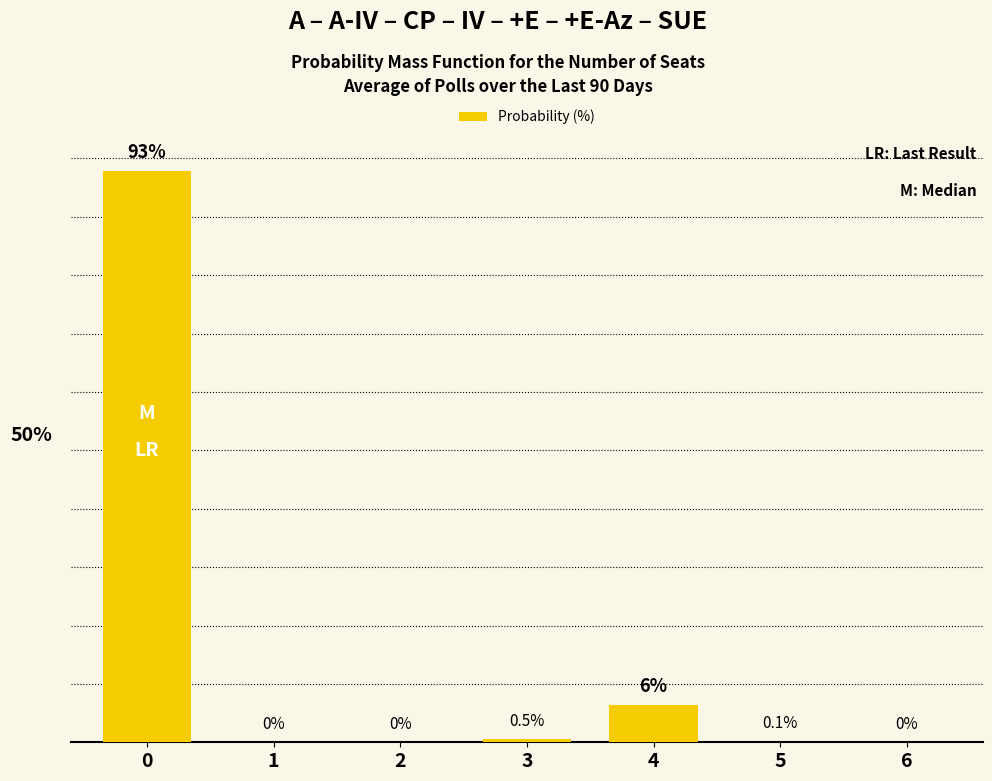

Are the bars horizontal?

No